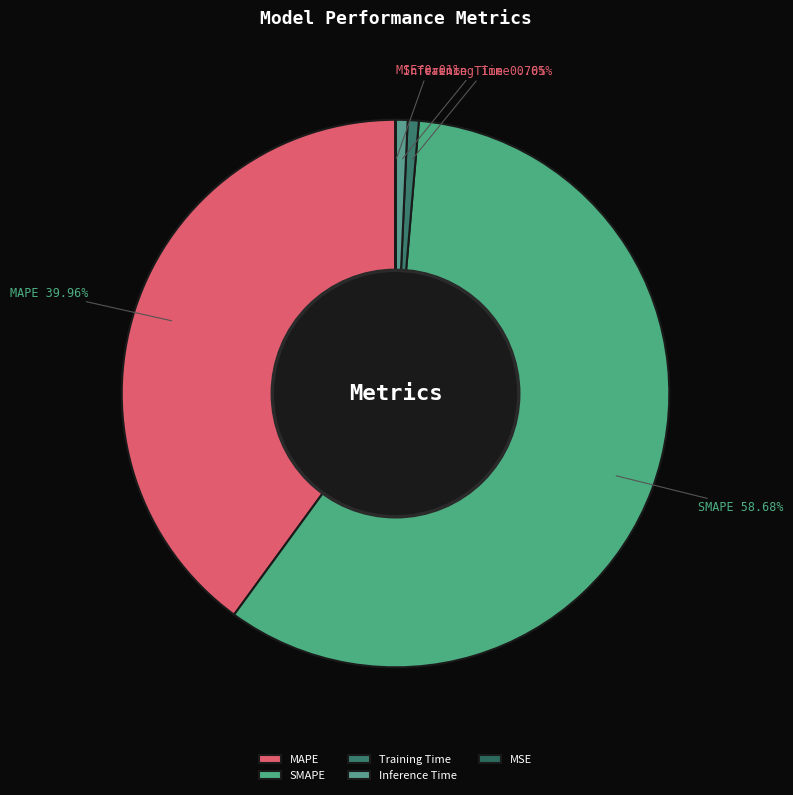

To the nearest percent, what is the difference between the largest and smallest slice percentages?

59%